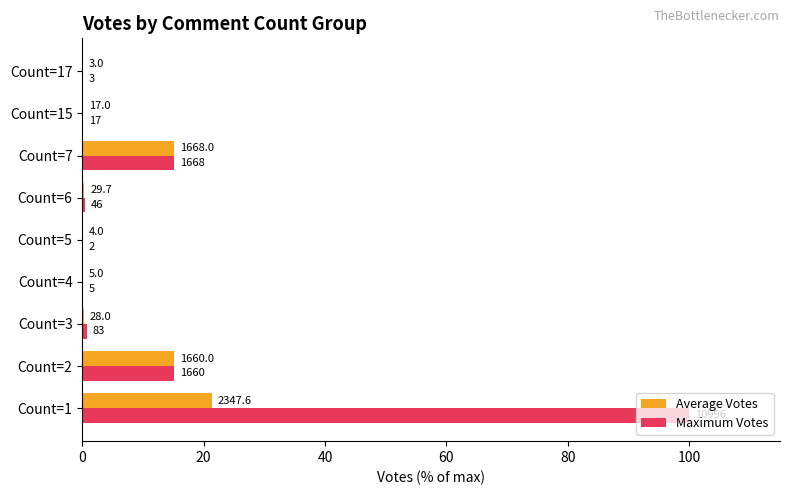

What are all the series names shown in the legend?

Average Votes, Maximum Votes